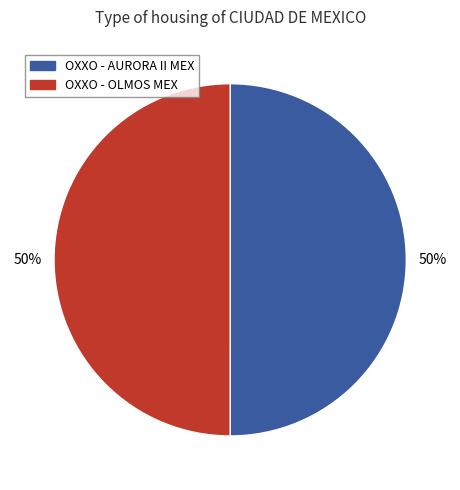

Count the number of slices in the pie.

2